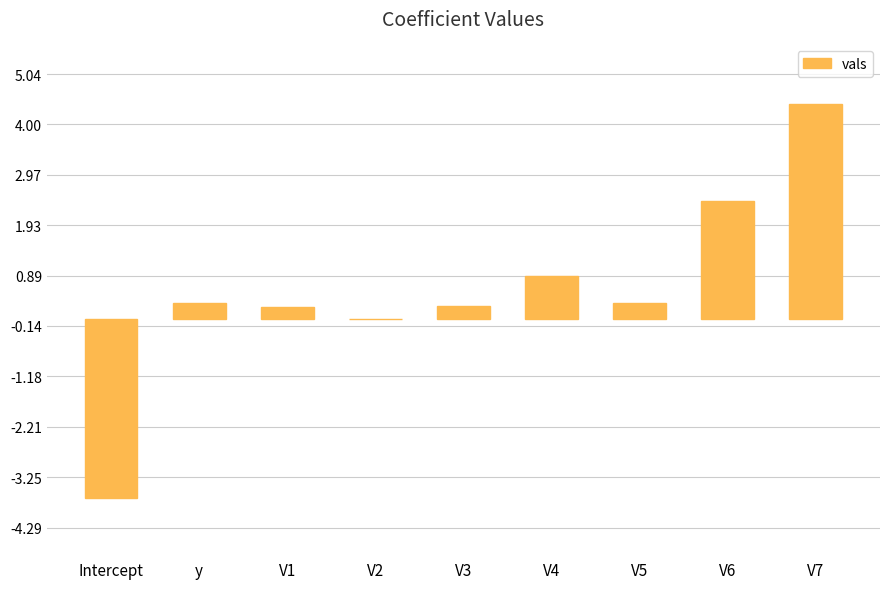

What value does the data have at V7?

4.4